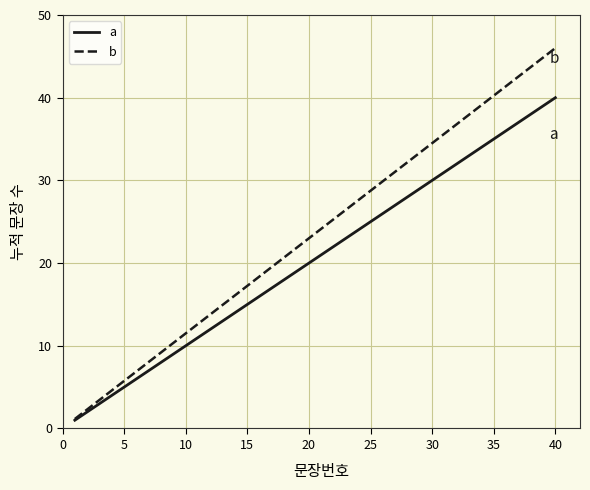

What is the greatest value displayed?

46.0